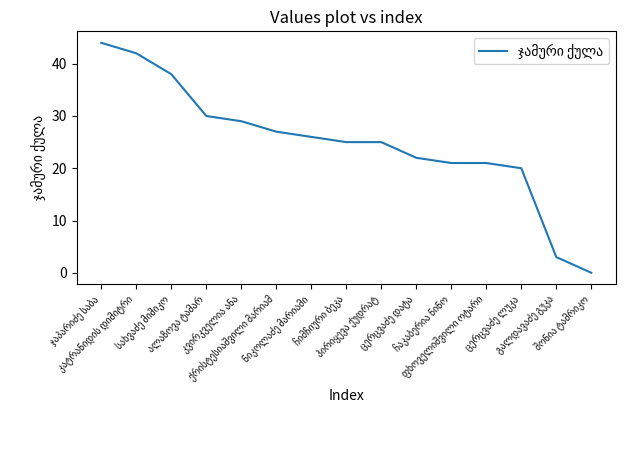

What is the greatest value displayed?

44